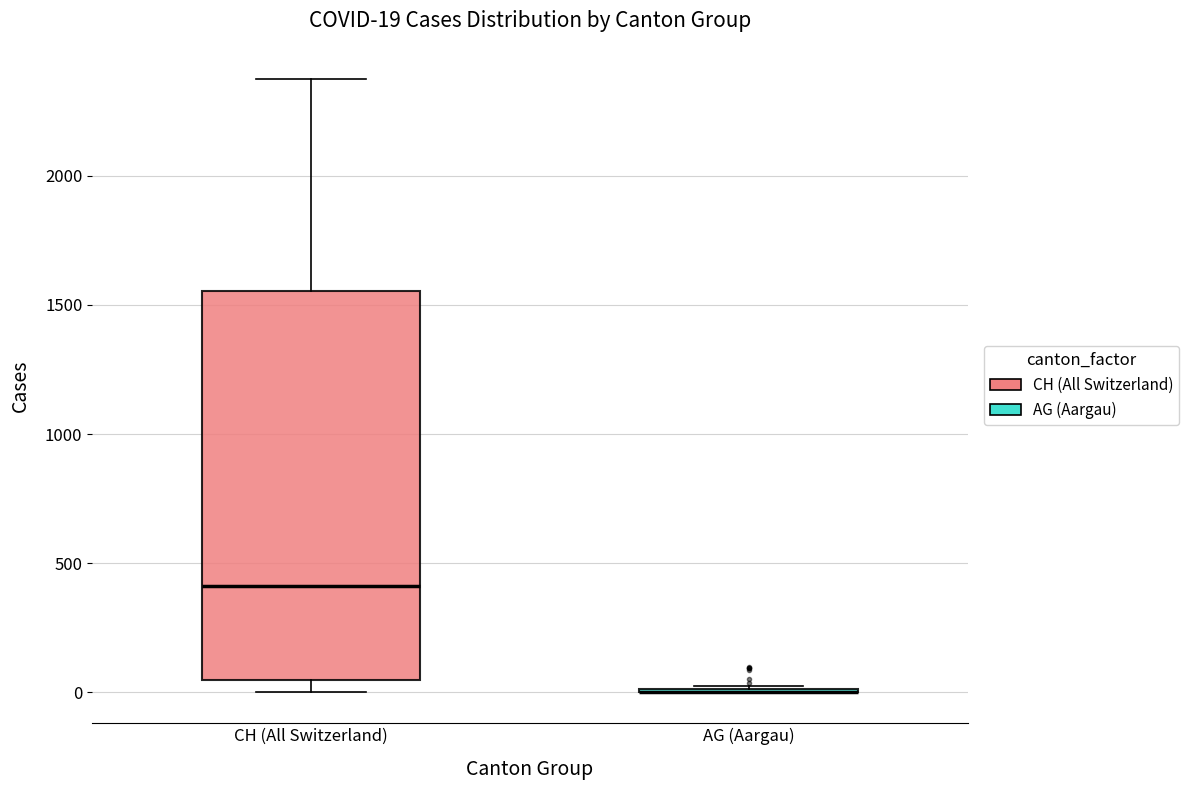

Comparing the boxes themselves (not the whiskers), which one is the tallest?

CH (All Switzerland)